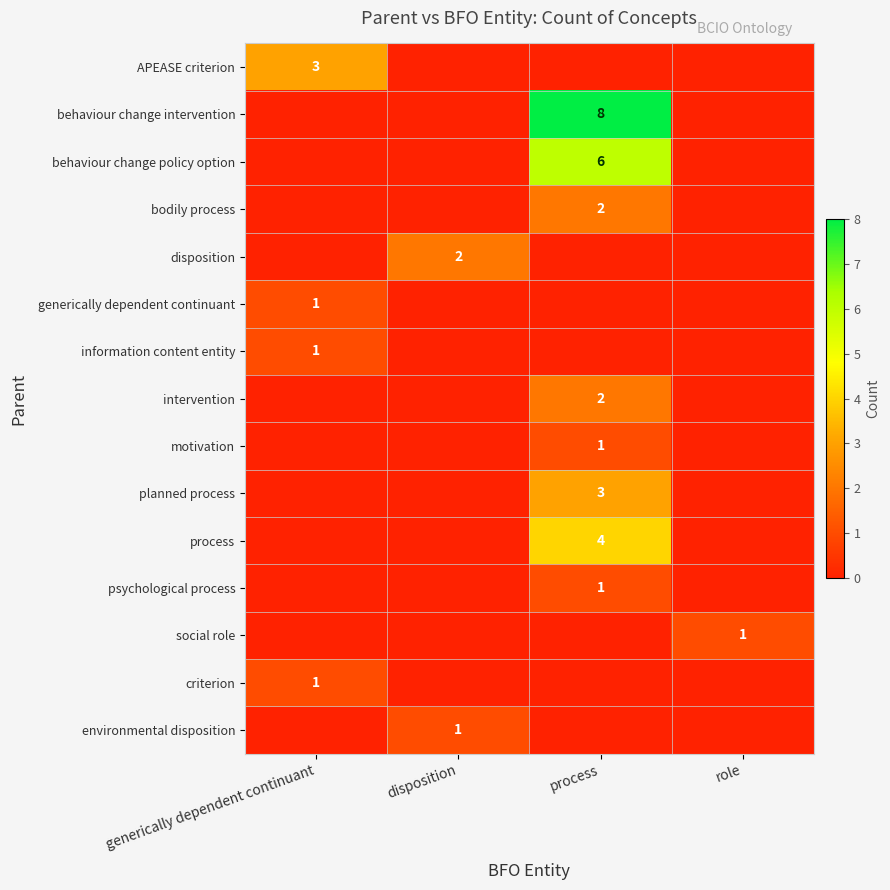

True or false: social role has a value of 1 at role.

True